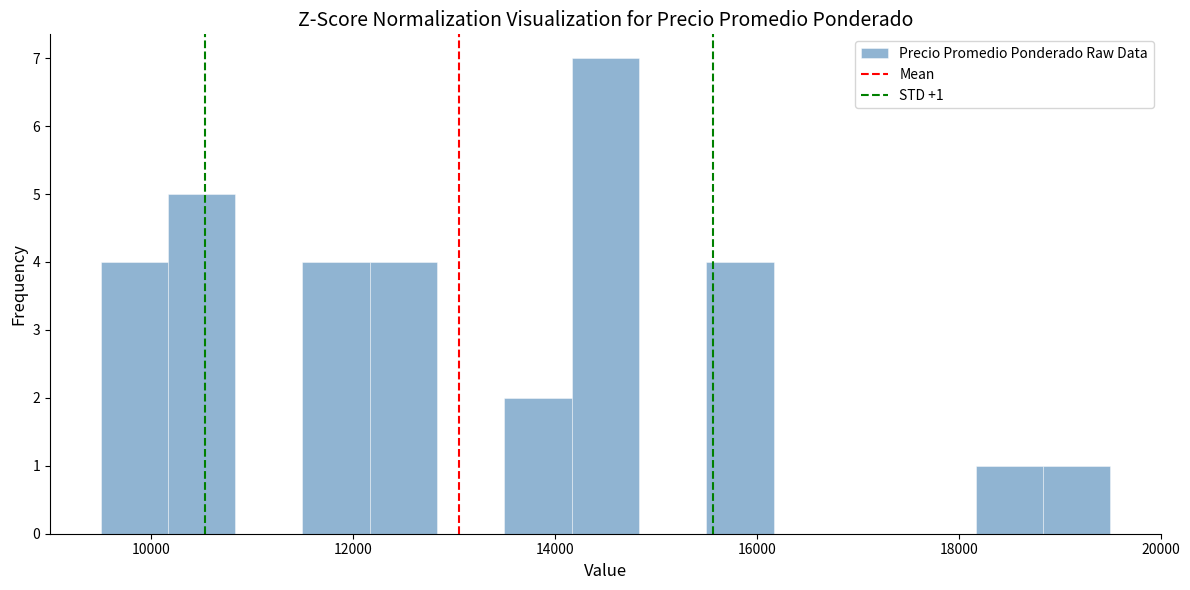

Read against the x-axis, roughly where is the centre of the tallest bar?

14600